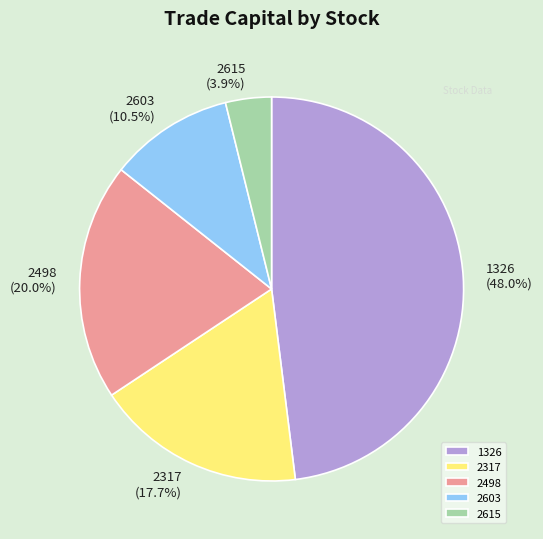

Is the sum of 2603 and 2615 greater than half?

No